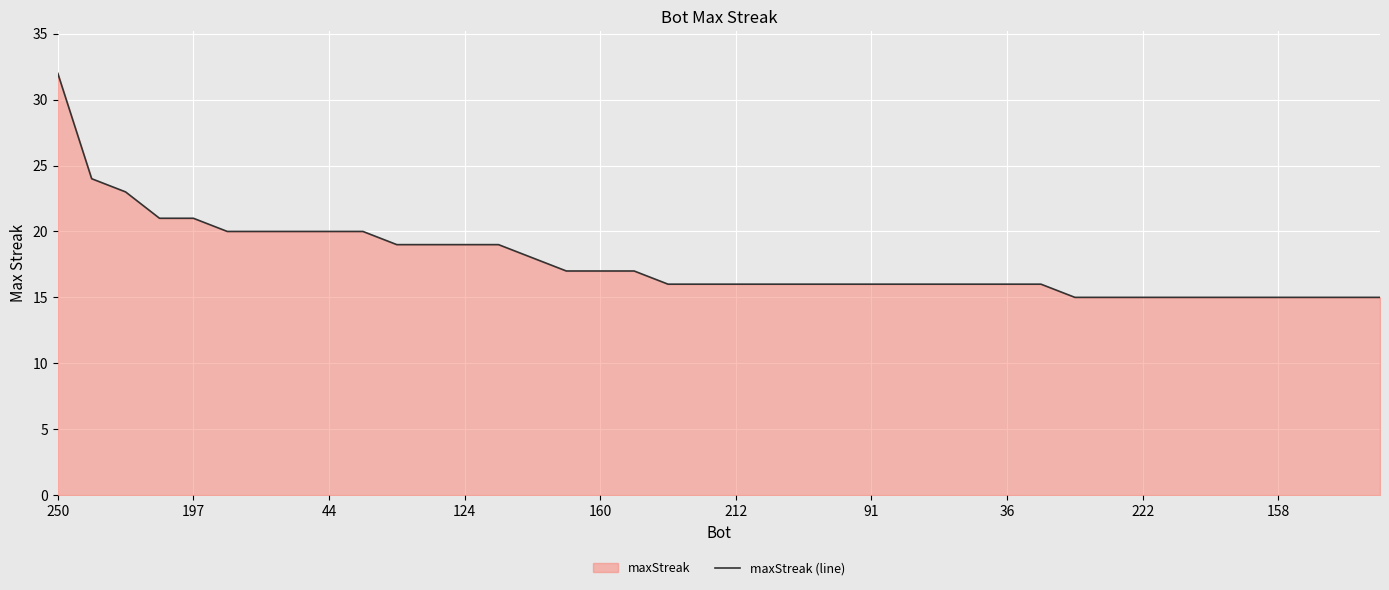

Which label corresponds to the smallest value in the chart?

30